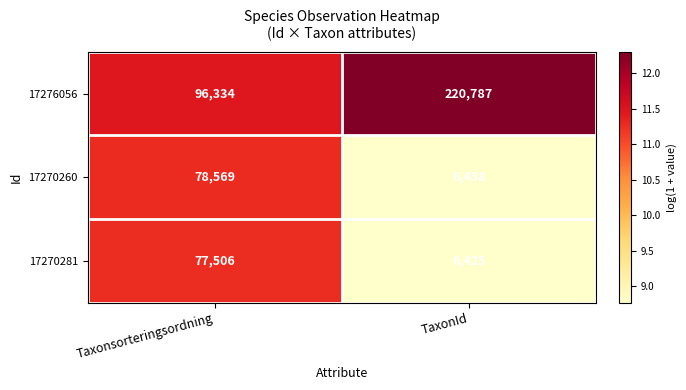

At which category is the sum across all series the highest?

Taxonsorteringsordning